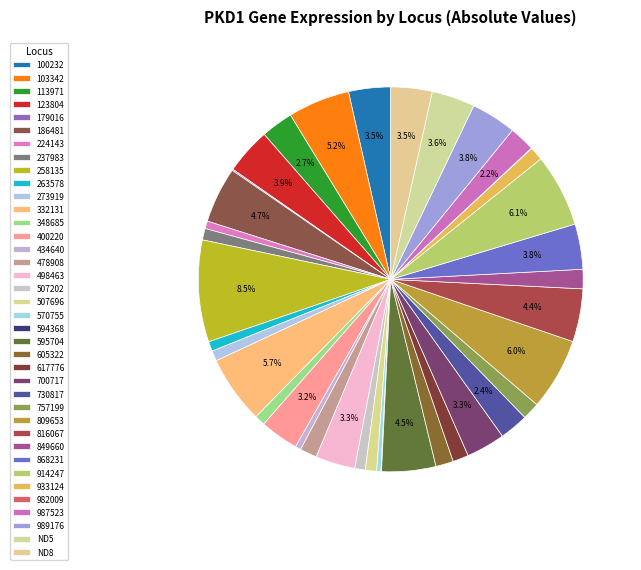

What is the largest slice in the pie chart?

258135